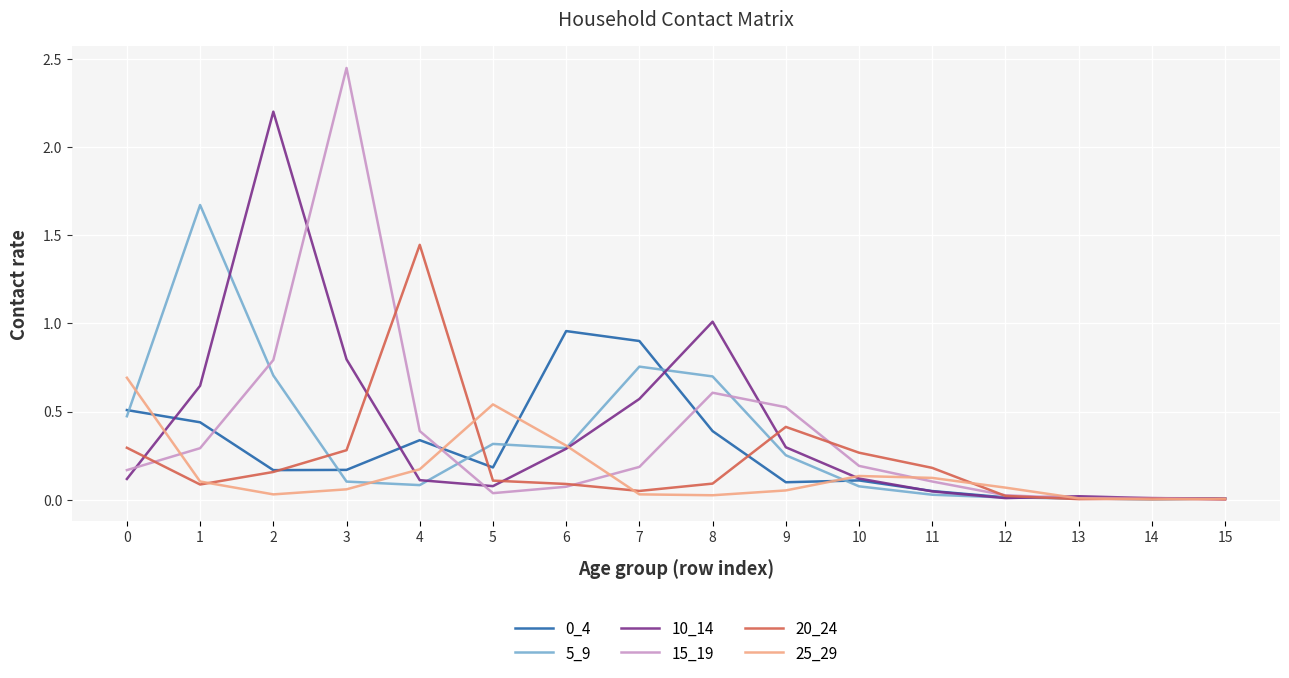

Which series has the largest range (max minus min)?

15_19